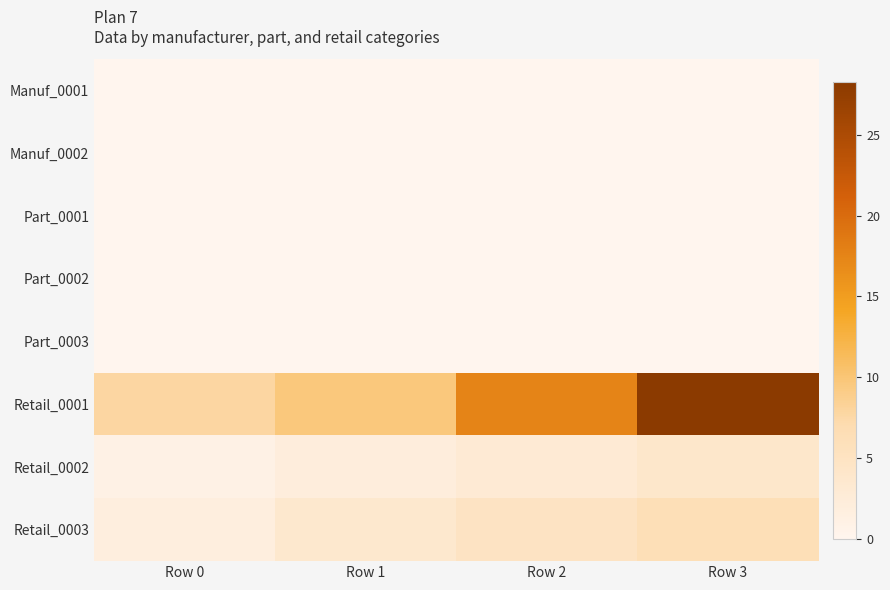

At which category does the chart reach its peak across all series?

Row 3